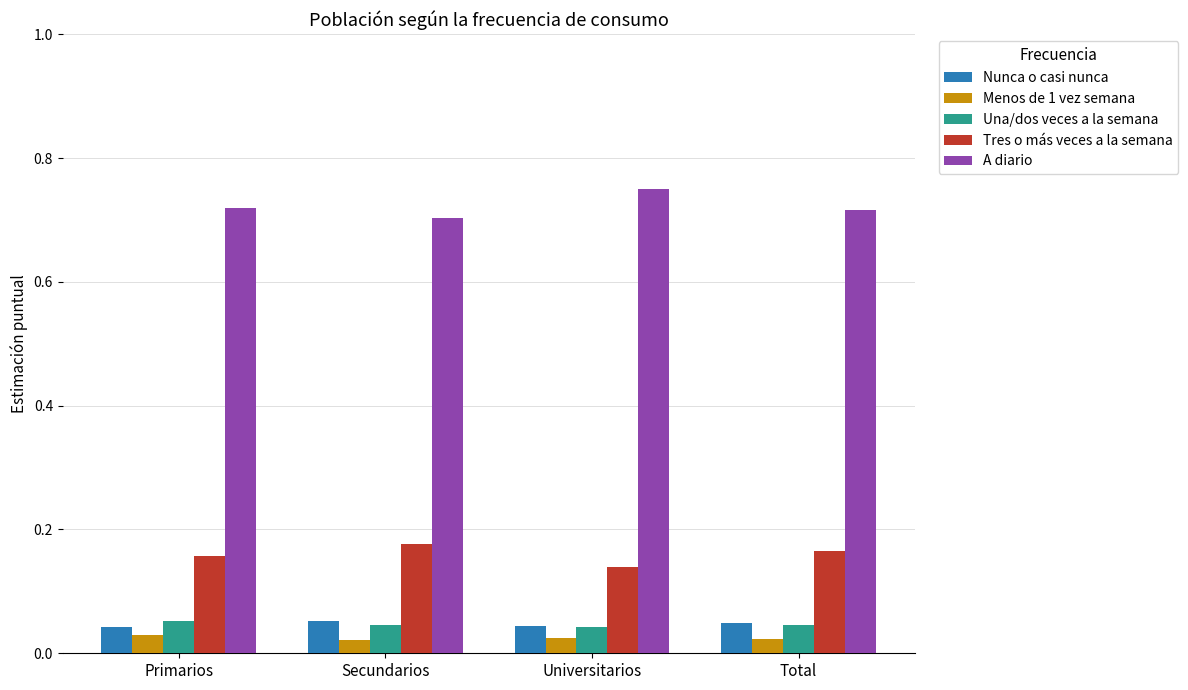

Is it true that A diario equals 1.0 at Total?

False